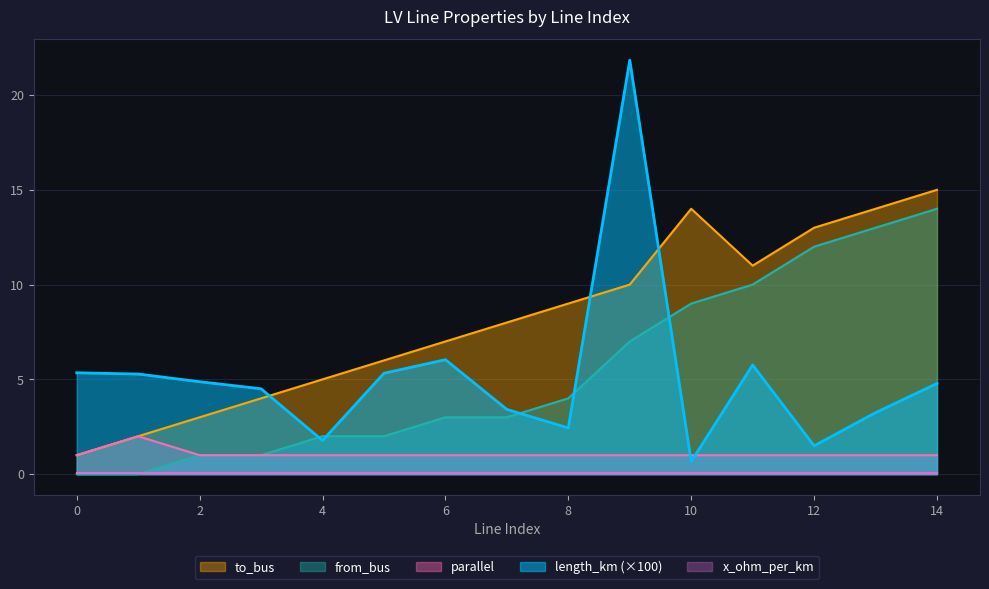

Reading right to left, transcribe all the data shown in this chart.

length_km: 14=4.8	13=3.2	12=1.5	11=5.8	10=0.7	9=21.8	8=2.4	7=3.4	6=6.0	5=5.3	4=1.8	3=4.5	2=4.9	1=5.3	0=5.3
to_bus: 14=15.0	13=14.0	12=13.0	11=11.0	10=14.0	9=10.0	8=9.0	7=8.0	6=7.0	5=6.0	4=5.0	3=4.0	2=3.0	1=2.0	0=1.0
from_bus: 14=14.0	13=13.0	12=12.0	11=10.0	10=9.0	9=7.0	8=4.0	7=3.0	6=3.0	5=2.0	4=2.0	3=1.0	2=1.0	1=0.0	0=0.0
parallel: 14=1.0	13=1.0	12=1.0	11=1.0	10=1.0	9=1.0	8=1.0	7=1.0	6=1.0	5=1.0	4=1.0	3=1.0	2=1.0	1=2.0	0=1.0